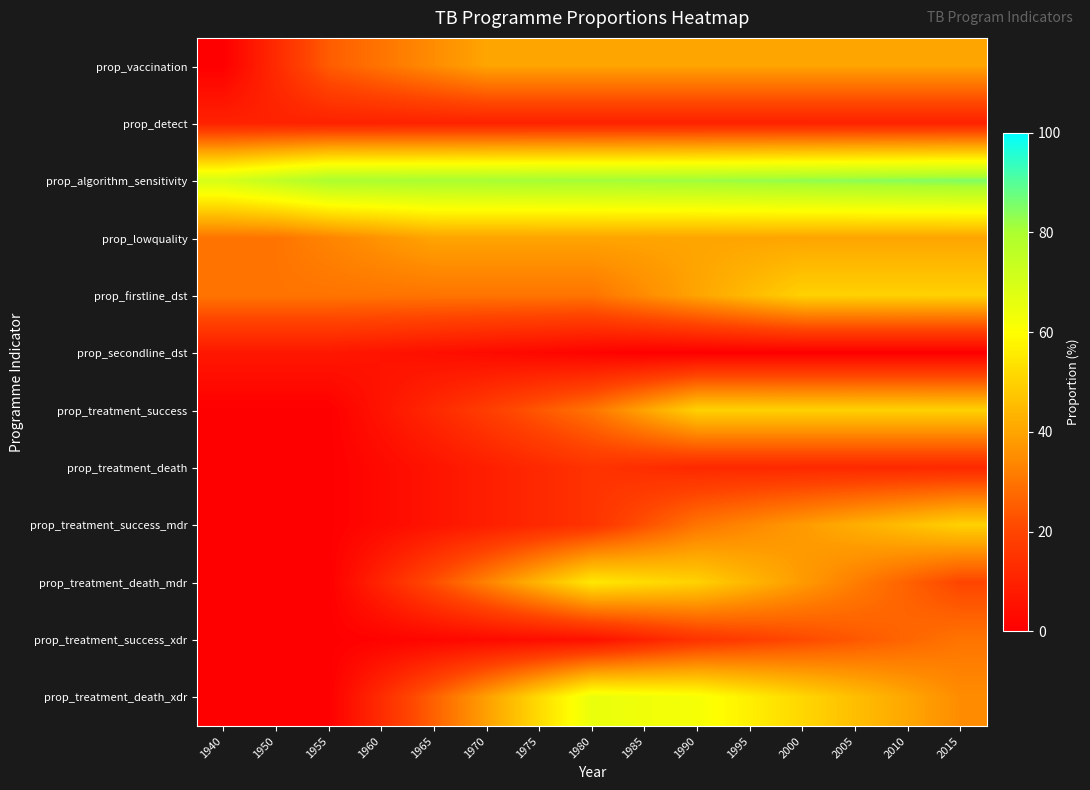

Which series has the largest total across all categories?

prop_algorithm_sensitivity